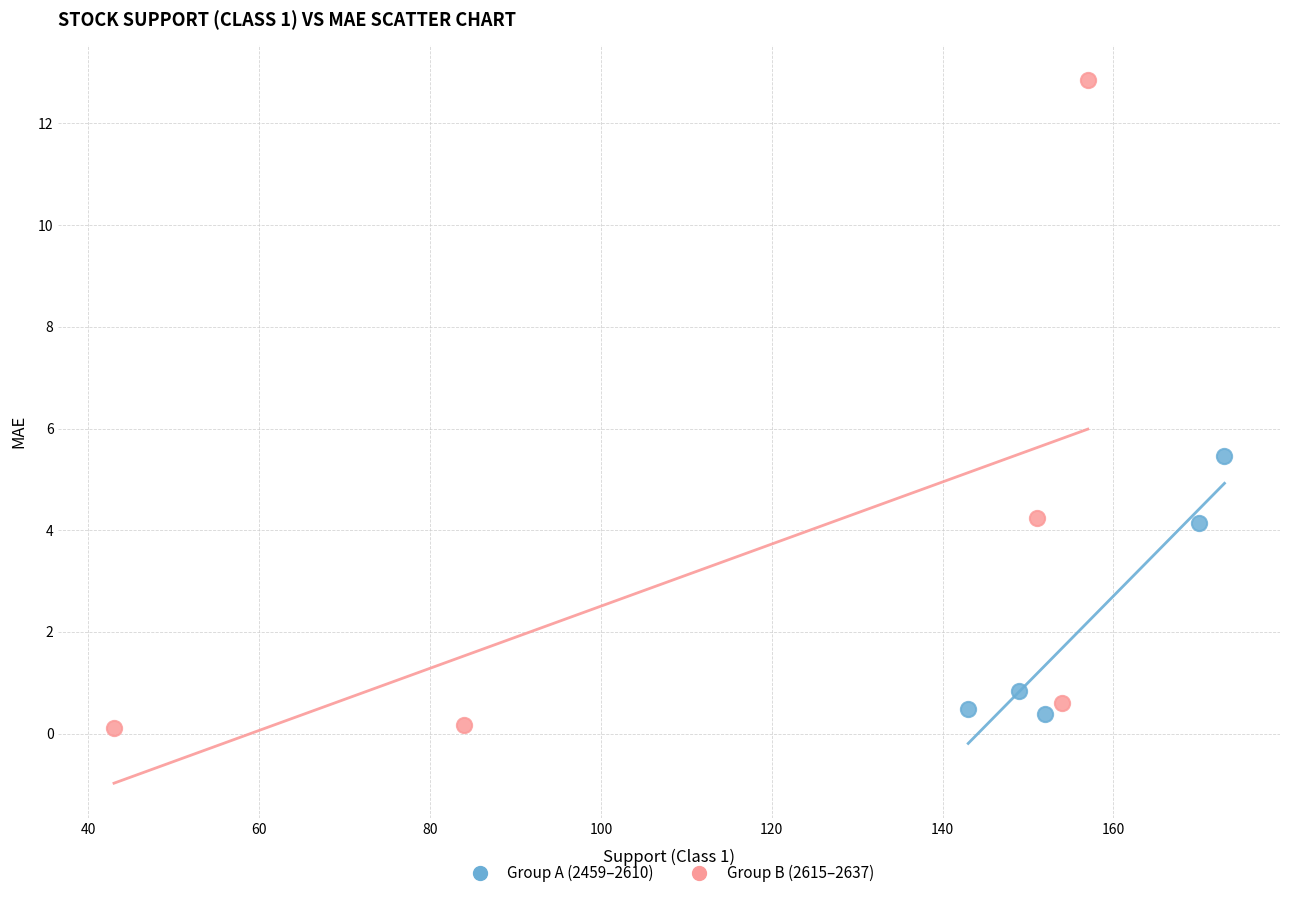

What are all the series names shown in the legend?

Group A (2459–2610), Group B (2615–2637)